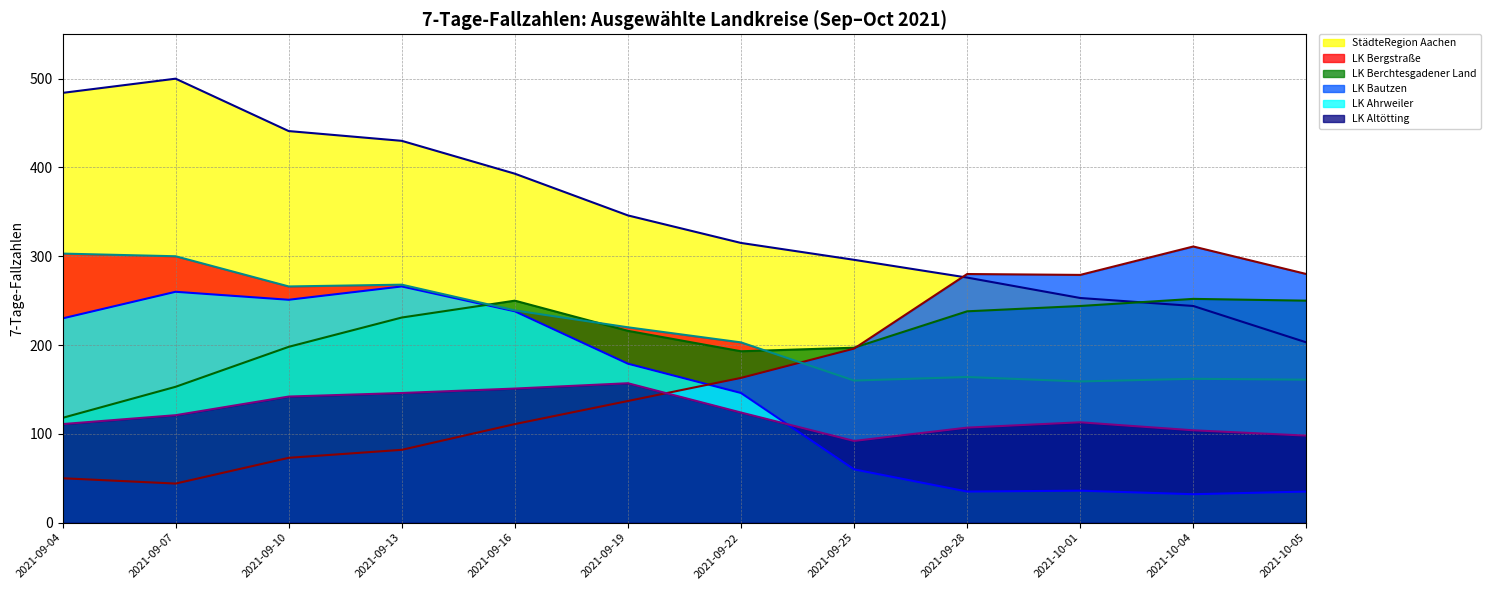

What is the spread (max minus min) of values at 2021-09-13?

348